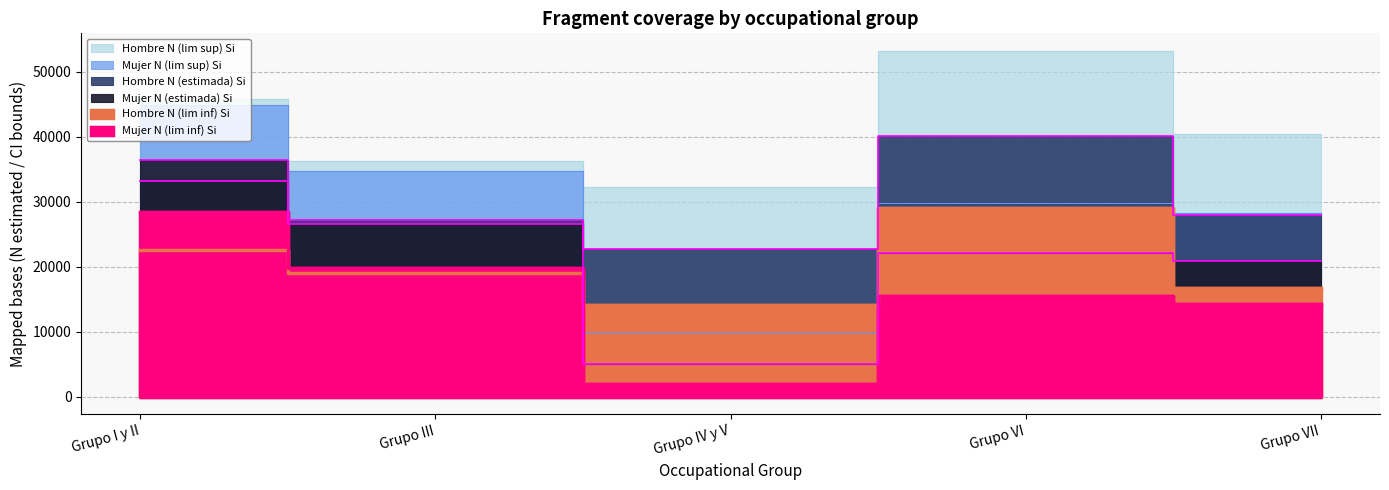

At which label does Mujer N (lim inf) Si reach its minimum?

Grupo IV y V